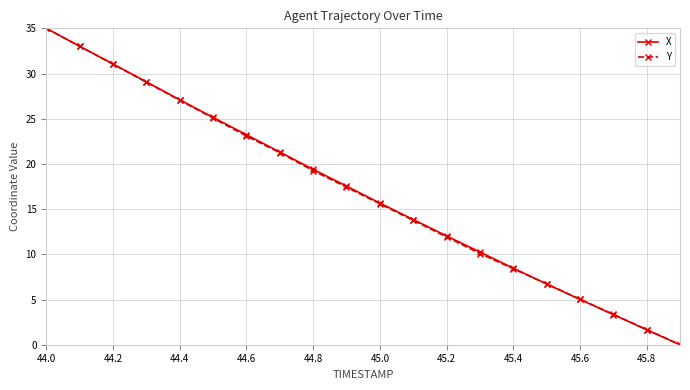

What is the highest value of the Y series?

35.0